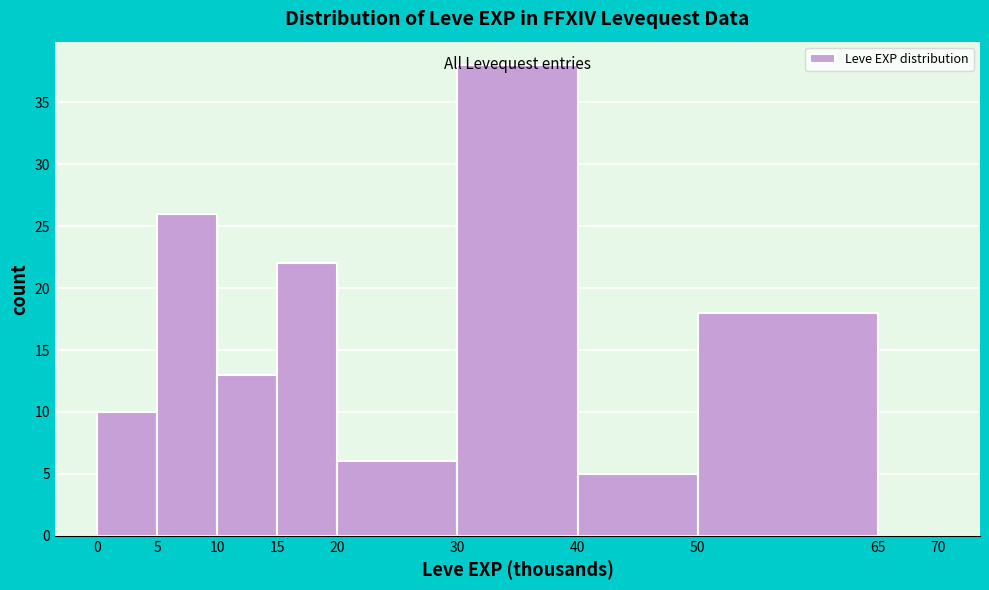

Over which range of the x-axis is the bar tallest?

30 to 40